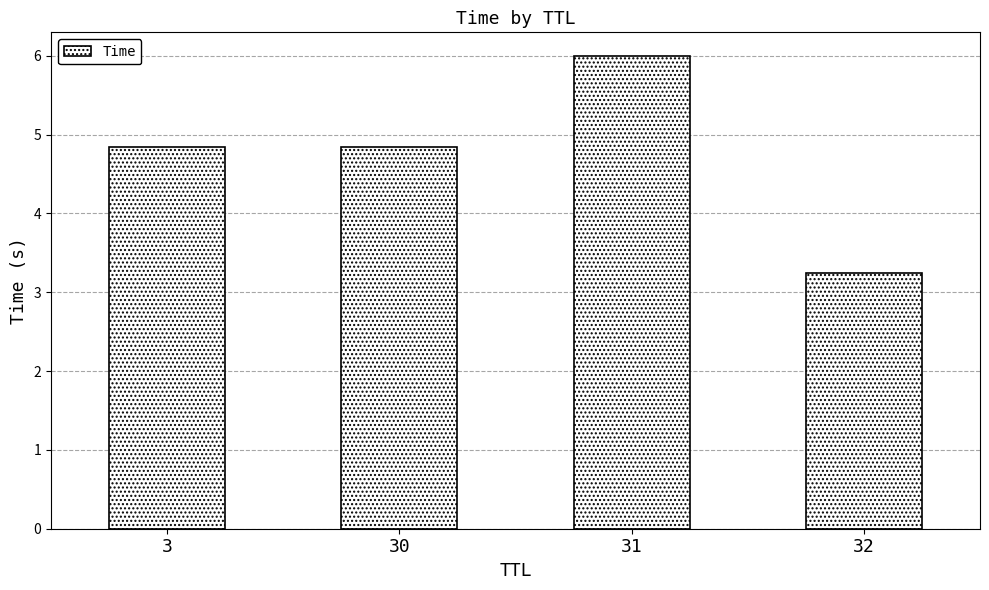

What is the average value?

4.7